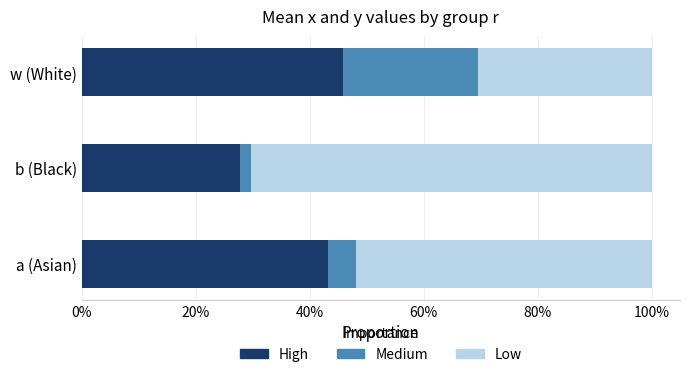

What is the average value of the Medium series?

0.1